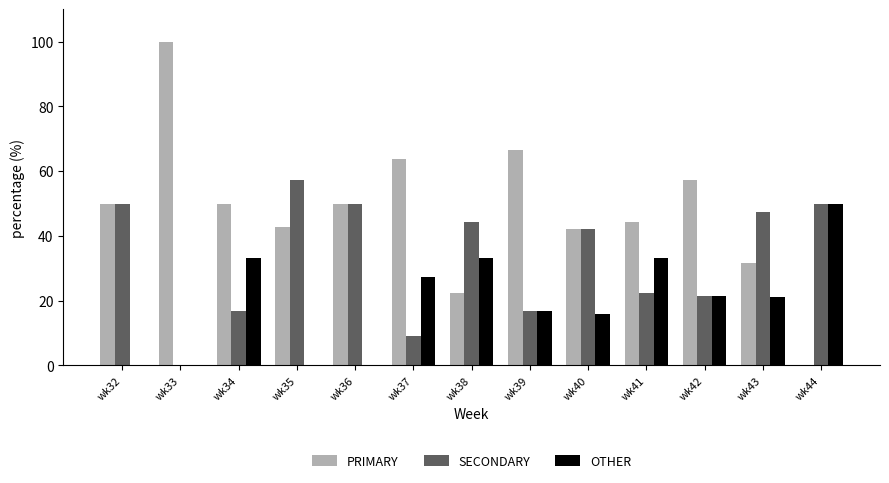

True or false: SECONDARY has a value of 21.4 at wk42.

True